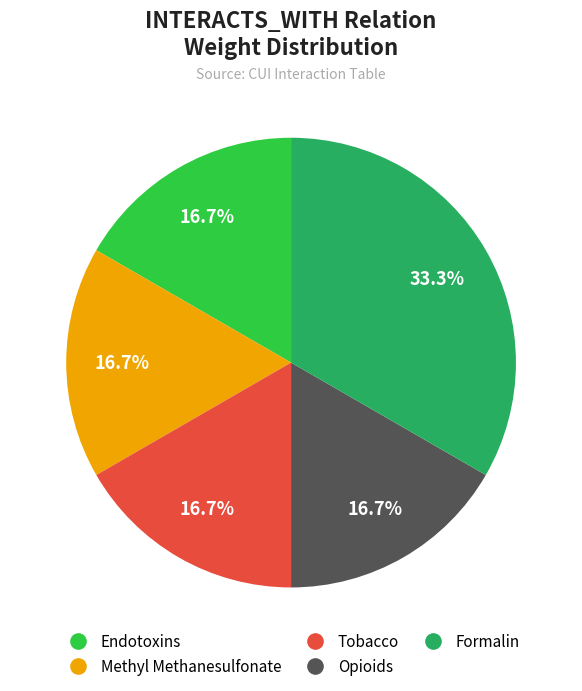

Is there a majority slice in this chart?

No